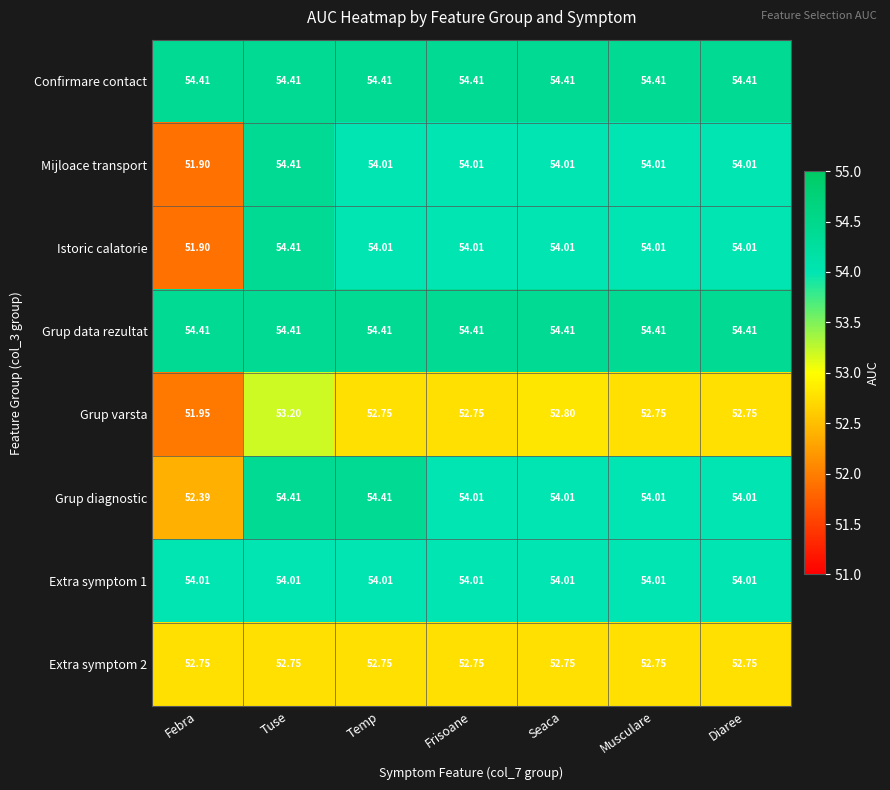

At which label does Grup varsta reach its peak?

Tuse